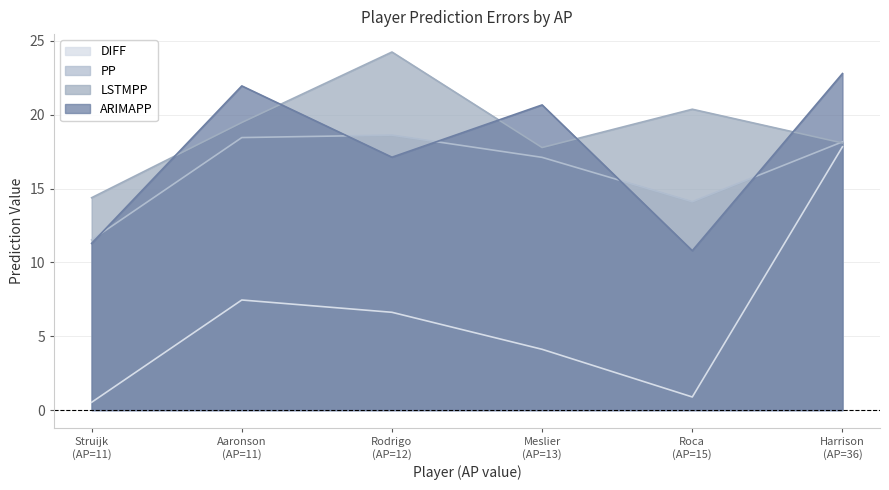

After their last crossing, which series has the higher values: LSTMPP or ARIMAPP?

ARIMAPP